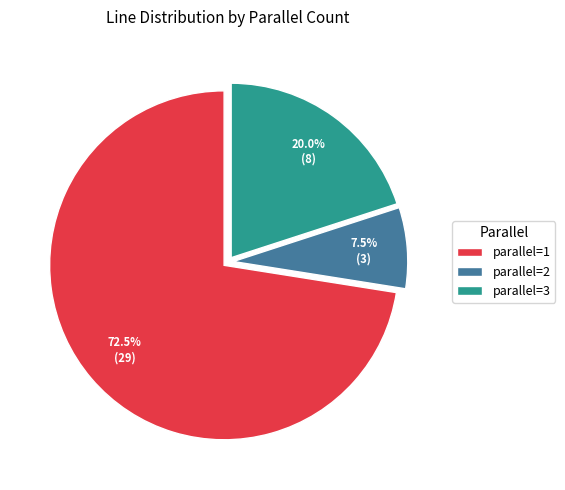

Rank the categories by value from highest to lowest.

parallel=1, parallel=3, parallel=2